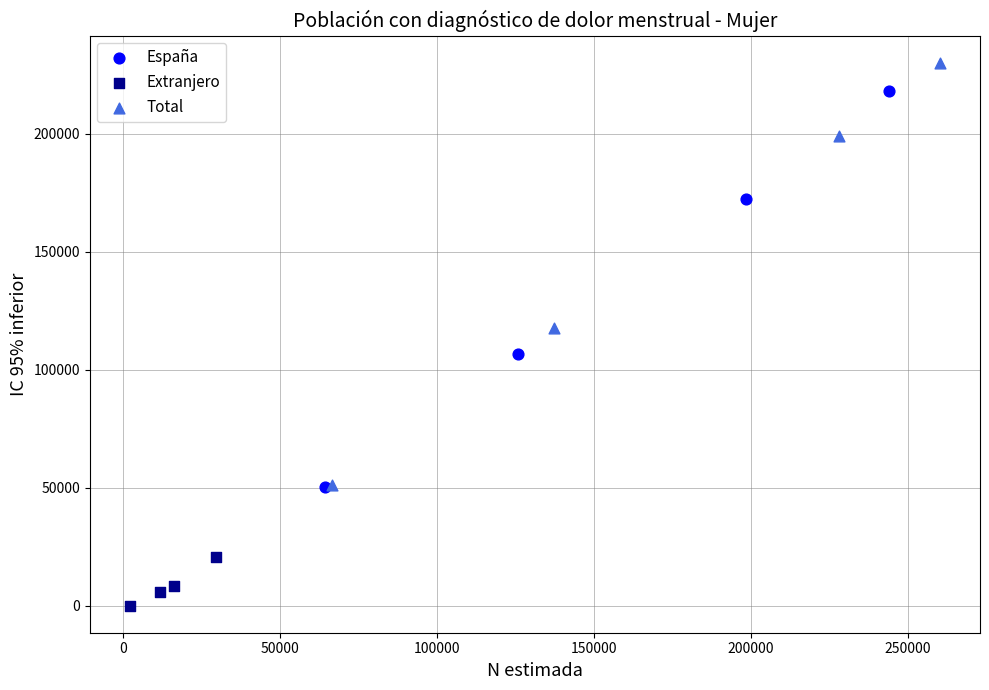

Which series reaches the minimum Y coordinate?

Extranjero